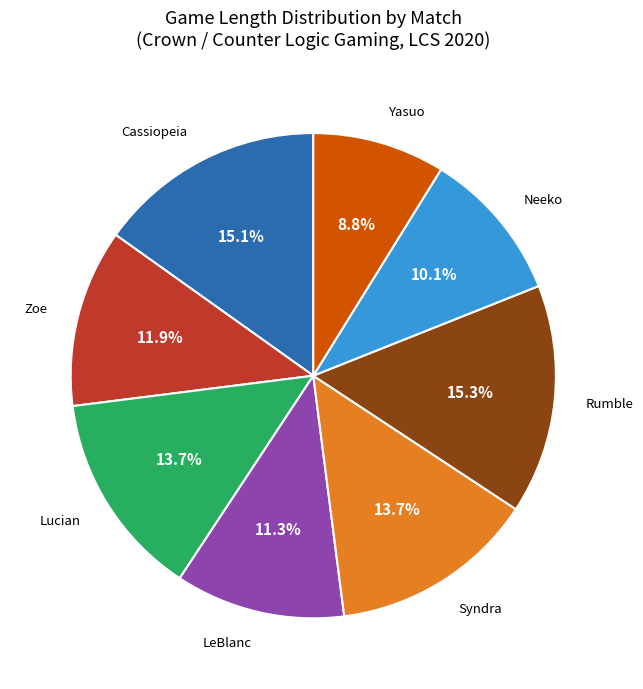

Is there a majority slice in this chart?

No